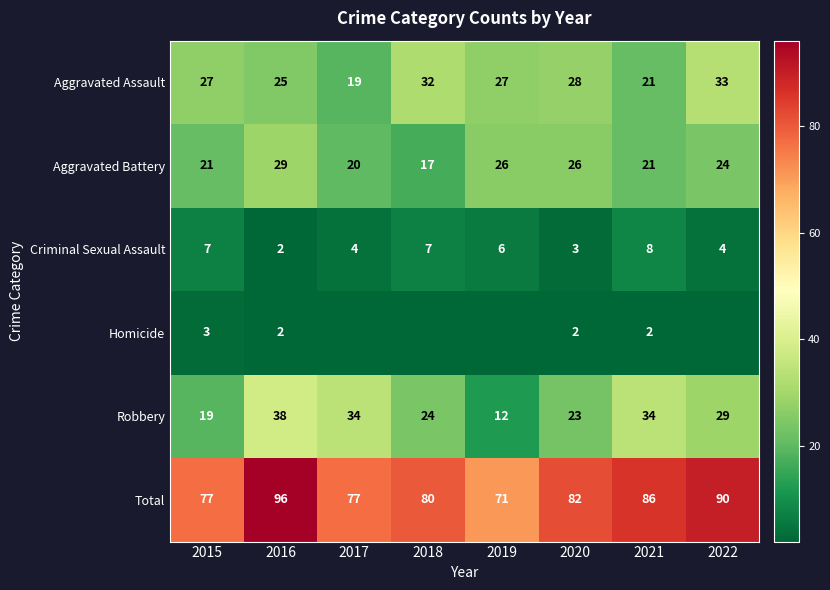

What is the difference between the Total values at 2015 and 2022?

13